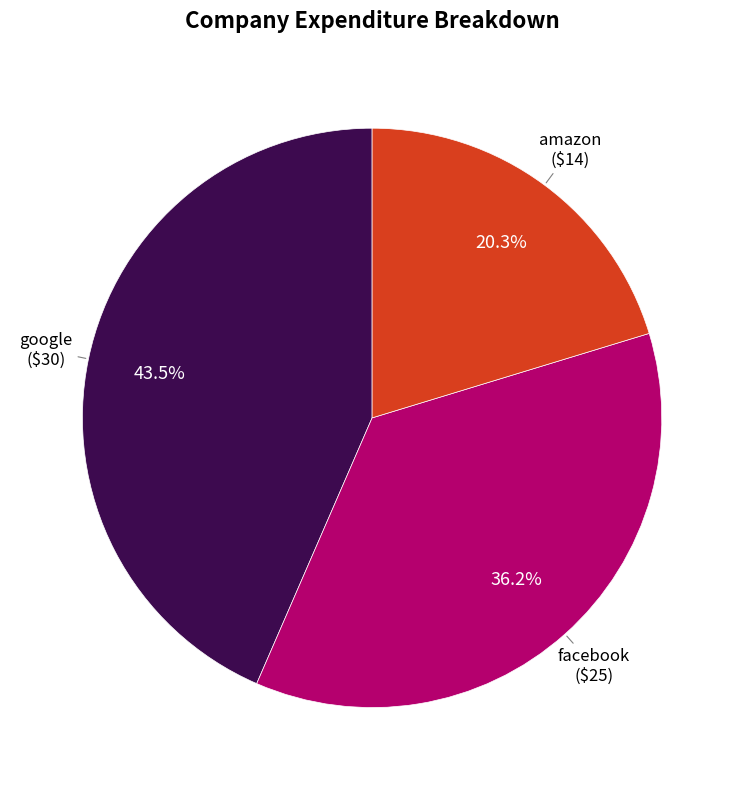

Is there any slice that represents more than half of the pie?

No